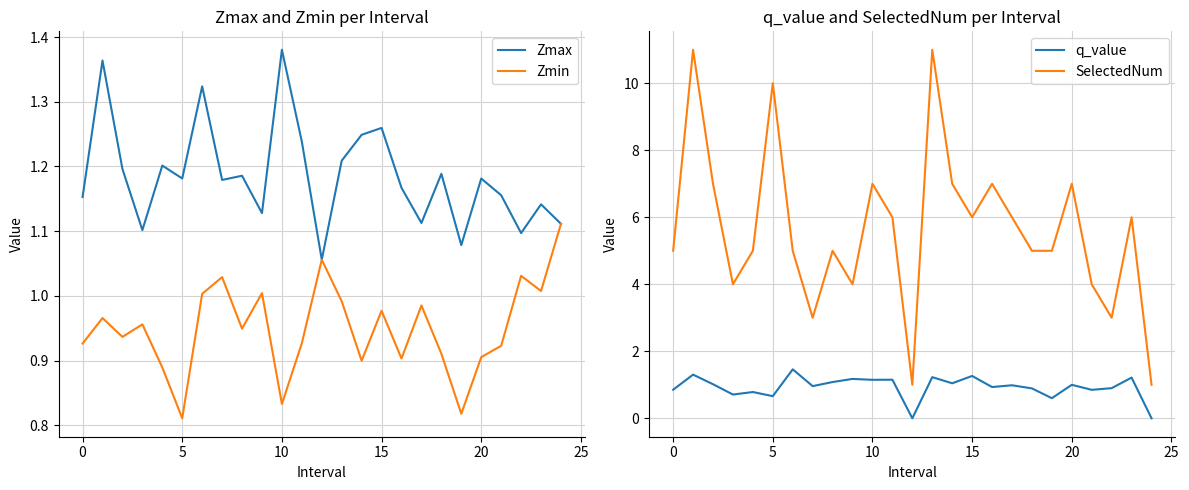

True or false: Zmin has a value of 0.9 at 8.

True